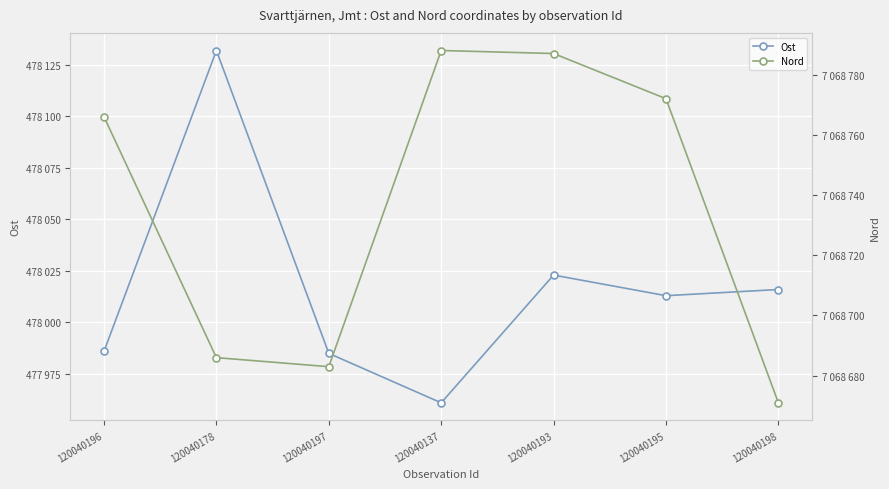

True or false: Ost and Nord intersect in this chart.

False